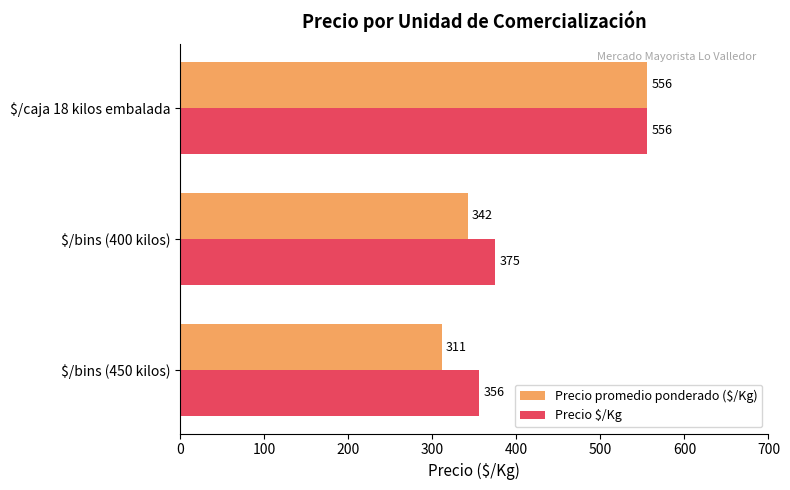

How many categories are shown in the chart?

3